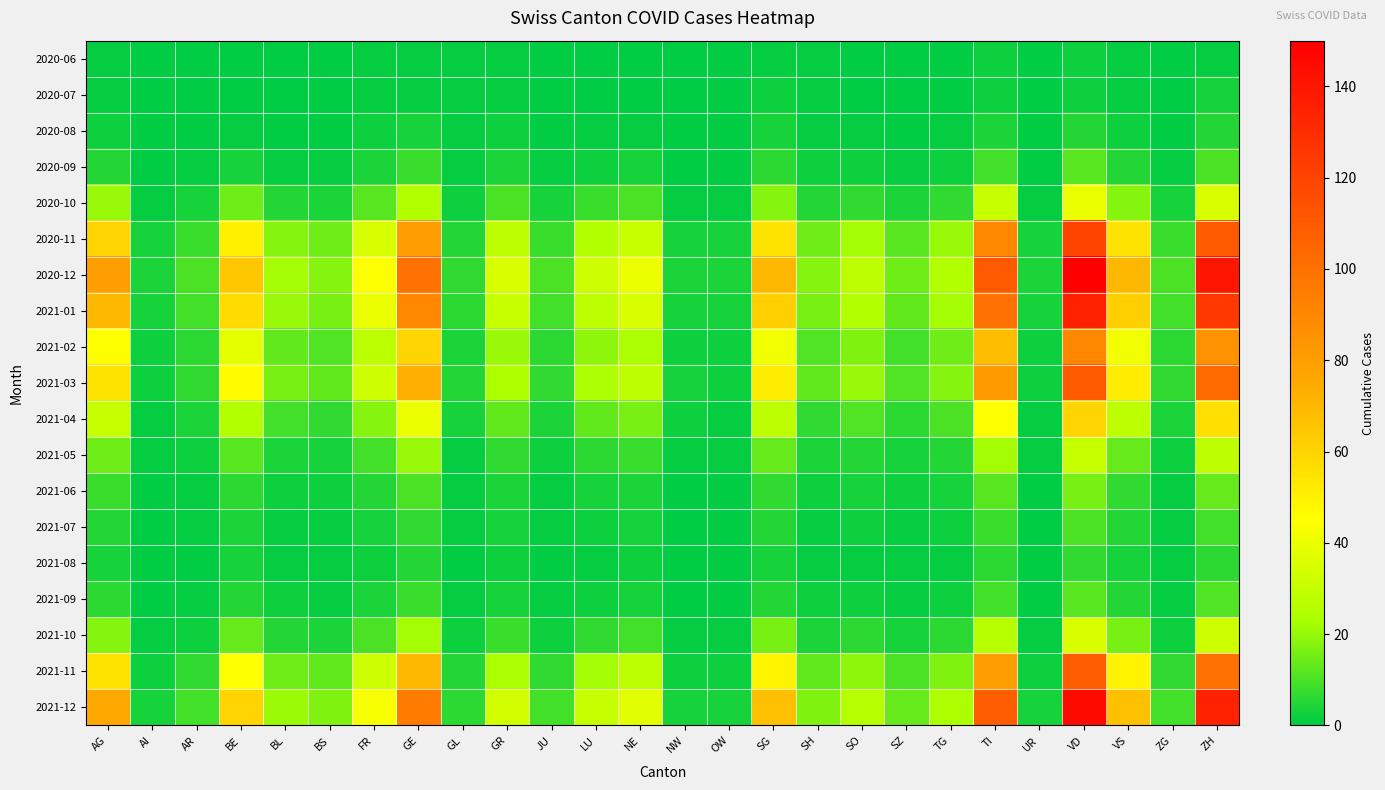

Reading left to right, list all the values displayed in this chart.

2020-06: AG=1	AI=0	AR=0	BE=0	BL=0	BS=0	FR=1	GE=1	GL=1	GR=1	JU=0	LU=0	NE=0	NW=0	OW=0	SG=1	SH=1	SO=0	SZ=0	TG=0	TI=2	UR=0	VD=2	VS=1	ZG=0	ZH=1
2020-07: AG=1	AI=0	AR=0	BE=0	BL=0	BS=0	FR=1	GE=1	GL=1	GR=1	JU=0	LU=0	NE=0	NW=0	OW=0	SG=2	SH=1	SO=0	SZ=0	TG=0	TI=2	UR=0	VD=2	VS=1	ZG=0	ZH=3
2020-08: AG=2	AI=0	AR=0	BE=1	BL=0	BS=0	FR=2	GE=3	GL=1	GR=2	JU=0	LU=1	NE=1	NW=0	OW=0	SG=3	SH=1	SO=1	SZ=0	TG=1	TI=4	UR=0	VD=5	VS=2	ZG=0	ZH=5
2020-09: AG=5	AI=0	AR=1	BE=3	BL=1	BS=1	FR=4	GE=8	GL=1	GR=4	JU=1	LU=2	NE=3	NW=0	OW=0	SG=6	SH=2	SO=2	SZ=1	TG=2	TI=9	UR=0	VD=12	VS=5	ZG=1	ZH=10
2020-10: AG=20	AI=1	AR=3	BE=15	BL=5	BS=4	FR=12	GE=25	GL=2	GR=10	JU=3	LU=8	NE=10	NW=1	OW=1	SG=18	SH=5	SO=7	SZ=4	TG=7	TI=30	UR=1	VD=40	VS=18	ZG=3	ZH=35
2020-11: AG=60	AI=3	AR=8	BE=50	BL=18	BS=15	FR=35	GE=80	GL=5	GR=28	JU=8	LU=25	NE=30	NW=3	OW=3	SG=55	SH=15	SO=22	SZ=12	TG=20	TI=90	UR=3	VD=120	VS=55	ZG=8	ZH=110
2020-12: AG=80	AI=4	AR=10	BE=65	BL=22	BS=18	FR=45	GE=100	GL=7	GR=35	JU=10	LU=32	NE=40	NW=4	OW=4	SG=70	SH=18	SO=28	SZ=15	TG=25	TI=110	UR=4	VD=150	VS=70	ZG=10	ZH=140
2021-01: AG=70	AI=3	AR=9	BE=58	BL=20	BS=16	FR=40	GE=90	GL=6	GR=30	JU=9	LU=28	NE=35	NW=3	OW=3	SG=62	SH=16	SO=25	SZ=13	TG=22	TI=100	UR=3	VD=135	VS=62	ZG=9	ZH=125
2021-02: AG=45	AI=2	AR=6	BE=38	BL=13	BS=11	FR=27	GE=60	GL=4	GR=20	JU=6	LU=19	NE=23	NW=2	OW=2	SG=42	SH=11	SO=17	SZ=9	TG=15	TI=68	UR=2	VD=90	VS=42	ZG=6	ZH=85
2021-03: AG=55	AI=2	AR=7	BE=46	BL=16	BS=13	FR=32	GE=73	GL=5	GR=24	JU=7	LU=23	NE=28	NW=3	OW=2	SG=51	SH=13	SO=20	SZ=11	TG=18	TI=82	UR=2	VD=110	VS=51	ZG=7	ZH=103
2021-04: AG=30	AI=1	AR=4	BE=25	BL=9	BS=7	FR=18	GE=40	GL=3	GR=13	JU=4	LU=13	NE=16	NW=2	OW=1	SG=28	SH=7	SO=11	SZ=6	TG=10	TI=45	UR=1	VD=60	VS=28	ZG=4	ZH=56
2021-05: AG=15	AI=1	AR=2	BE=12	BL=4	BS=3	FR=9	GE=20	GL=1	GR=7	JU=2	LU=6	NE=8	NW=1	OW=1	SG=14	SH=4	SO=5	SZ=3	TG=5	TI=22	UR=1	VD=30	VS=14	ZG=2	ZH=28
2021-06: AG=8	AI=0	AR=1	BE=6	BL=2	BS=2	FR=5	GE=10	GL=1	GR=4	JU=1	LU=3	NE=4	NW=0	OW=0	SG=7	SH=2	SO=3	SZ=2	TG=3	TI=12	UR=0	VD=16	VS=7	ZG=1	ZH=14
2021-07: AG=5	AI=0	AR=1	BE=4	BL=1	BS=1	FR=3	GE=7	GL=1	GR=3	JU=1	LU=2	NE=3	NW=0	OW=0	SG=5	SH=1	SO=2	SZ=1	TG=2	TI=8	UR=0	VD=10	VS=5	ZG=1	ZH=9
2021-08: AG=3	AI=0	AR=0	BE=3	BL=1	BS=1	FR=2	GE=5	GL=0	GR=2	JU=0	LU=1	NE=2	NW=0	OW=0	SG=3	SH=1	SO=1	SZ=1	TG=1	TI=6	UR=0	VD=7	VS=3	ZG=1	ZH=6
2021-09: AG=6	AI=0	AR=1	BE=5	BL=2	BS=1	FR=4	GE=8	GL=1	GR=3	JU=1	LU=2	NE=3	NW=0	OW=0	SG=5	SH=2	SO=2	SZ=1	TG=2	TI=9	UR=0	VD=12	VS=5	ZG=1	ZH=11
2021-10: AG=18	AI=1	AR=2	BE=14	BL=5	BS=4	FR=10	GE=22	GL=2	GR=8	JU=2	LU=7	NE=9	NW=1	OW=1	SG=16	SH=4	SO=6	SZ=3	TG=6	TI=26	UR=1	VD=35	VS=16	ZG=2	ZH=32
2021-11: AG=55	AI=2	AR=7	BE=44	BL=15	BS=13	FR=32	GE=70	GL=5	GR=23	JU=7	LU=22	NE=27	NW=2	OW=2	SG=49	SH=13	SO=19	SZ=10	TG=17	TI=80	UR=2	VD=108	VS=49	ZG=7	ZH=100
2021-12: AG=75	AI=3	AR=9	BE=60	BL=21	BS=17	FR=43	GE=95	GL=6	GR=33	JU=9	LU=30	NE=37	NW=3	OW=3	SG=67	SH=17	SO=26	SZ=14	TG=24	TI=108	UR=3	VD=145	VS=67	ZG=9	ZH=135